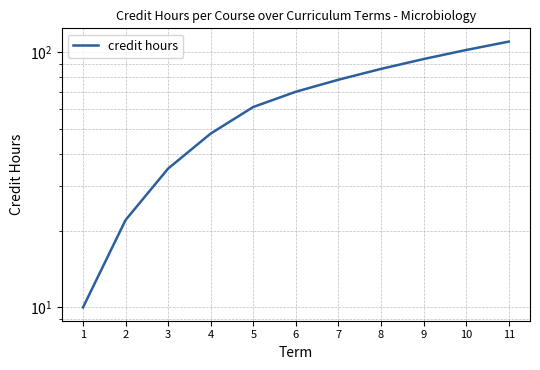

Reading right to left, extract all data points from this chart.

11=110	10=102	9=94	8=86	7=78	6=70	5=61	4=48	3=35	2=22	1=10